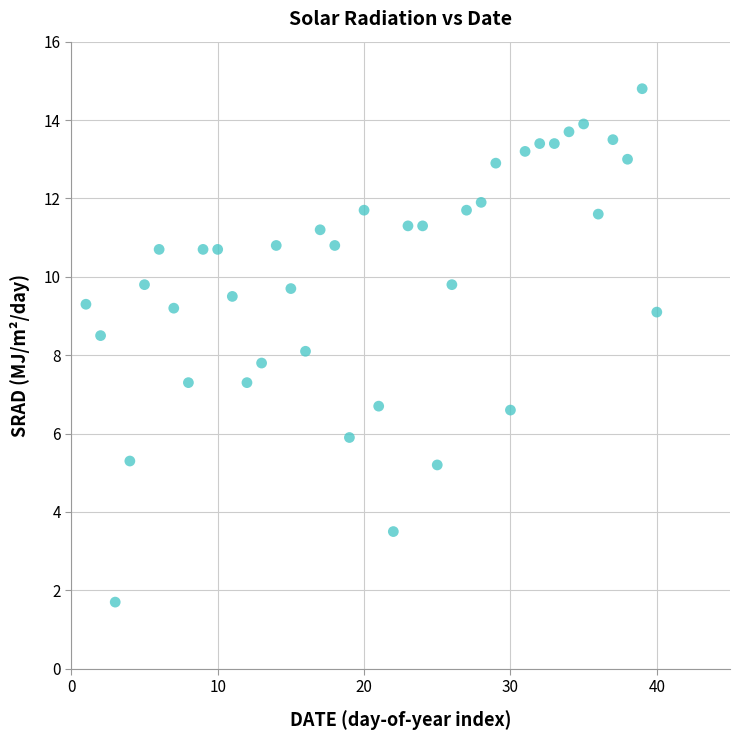

What is the range of X values (max minus min)?

39.0